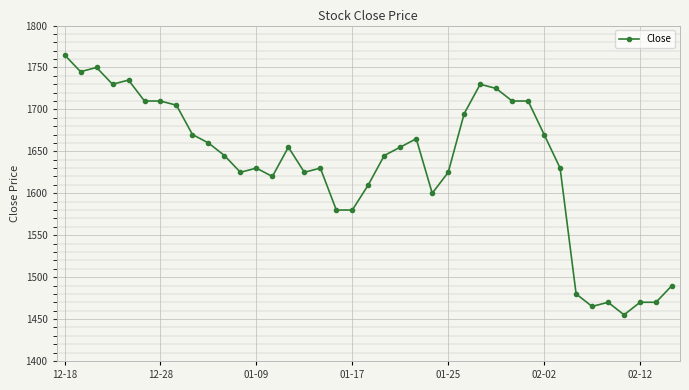

True or false: the data has more than 0 interior local peaks.

True